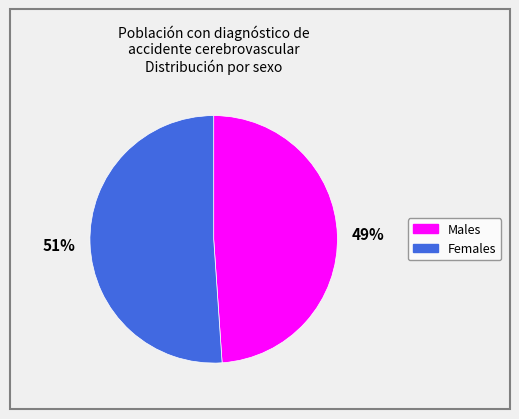

To the nearest percent, what is the average slice percentage?

50%